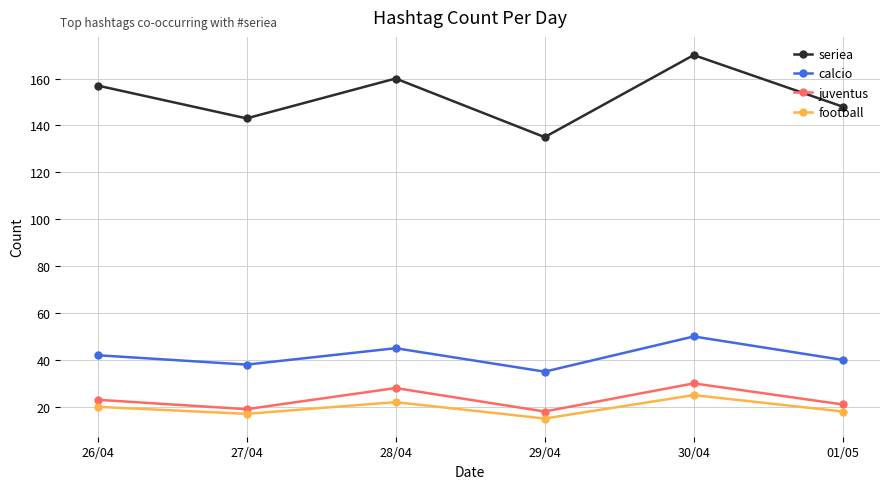

What is the spread (max minus min) of values at 28/04?

138